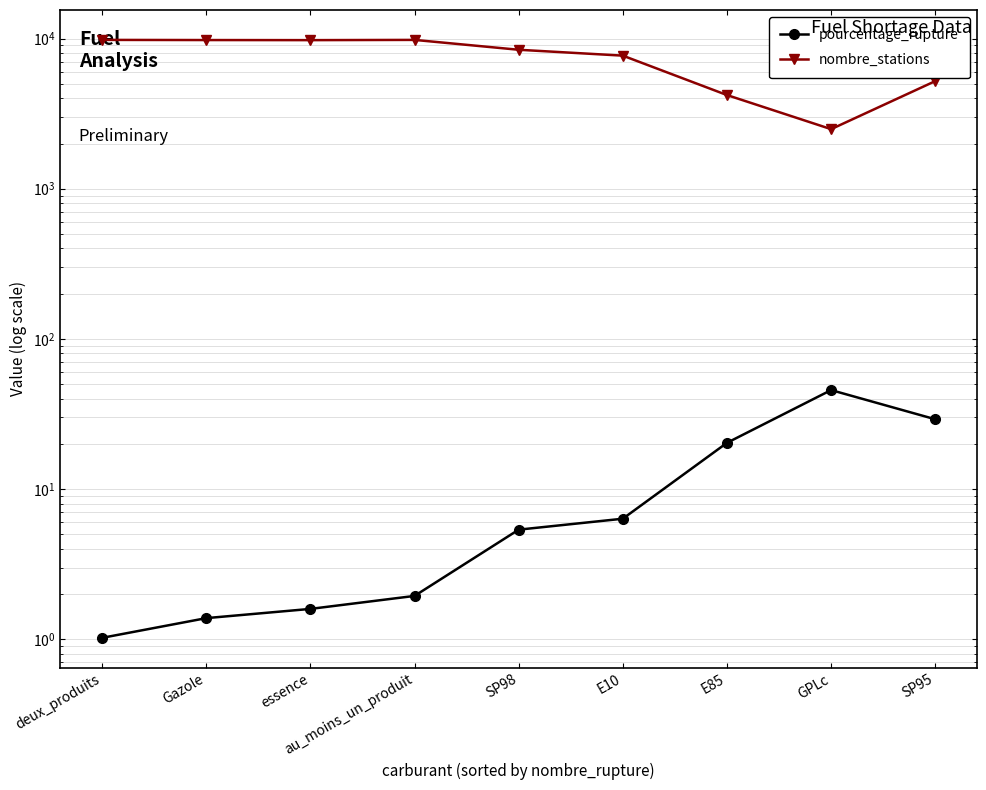

Does the chart have visible grid lines?

Yes